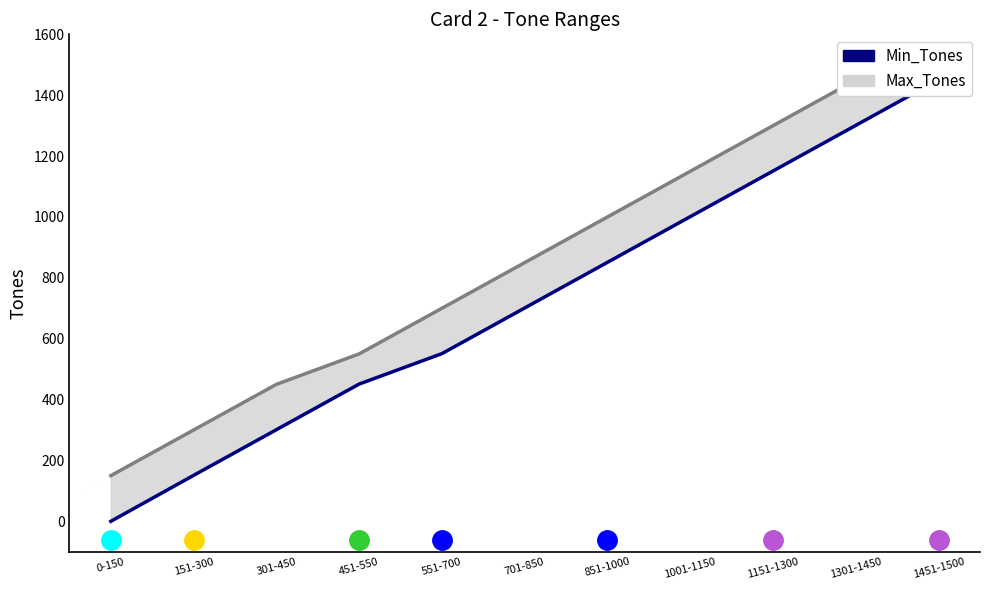

Rank the categories by value from highest to lowest.

1451-1500, 1301-1450, 1151-1300, 1001-1150, 851-1000, 701-850, 551-700, 451-550, 301-450, 151-300, 0-150